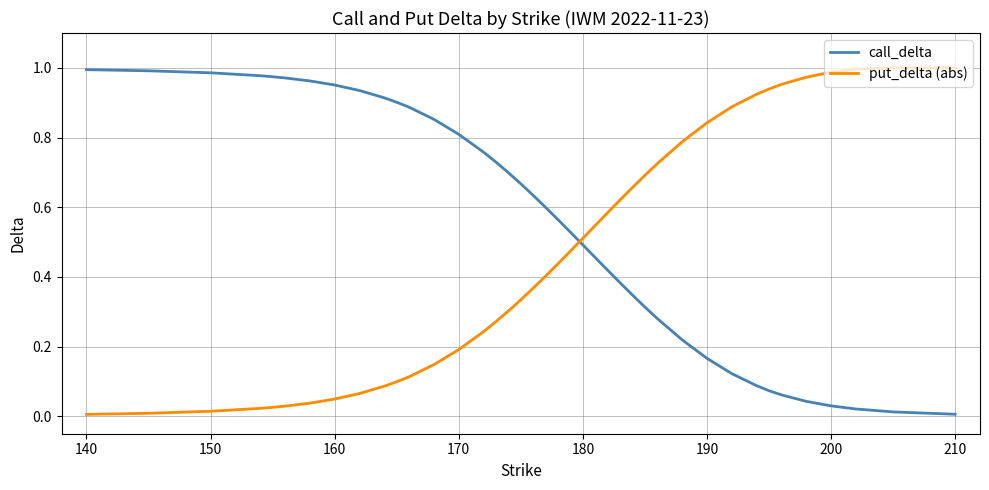

Which series ends up on top after the final intersection of call_delta and put_delta (abs)?

put_delta (abs)